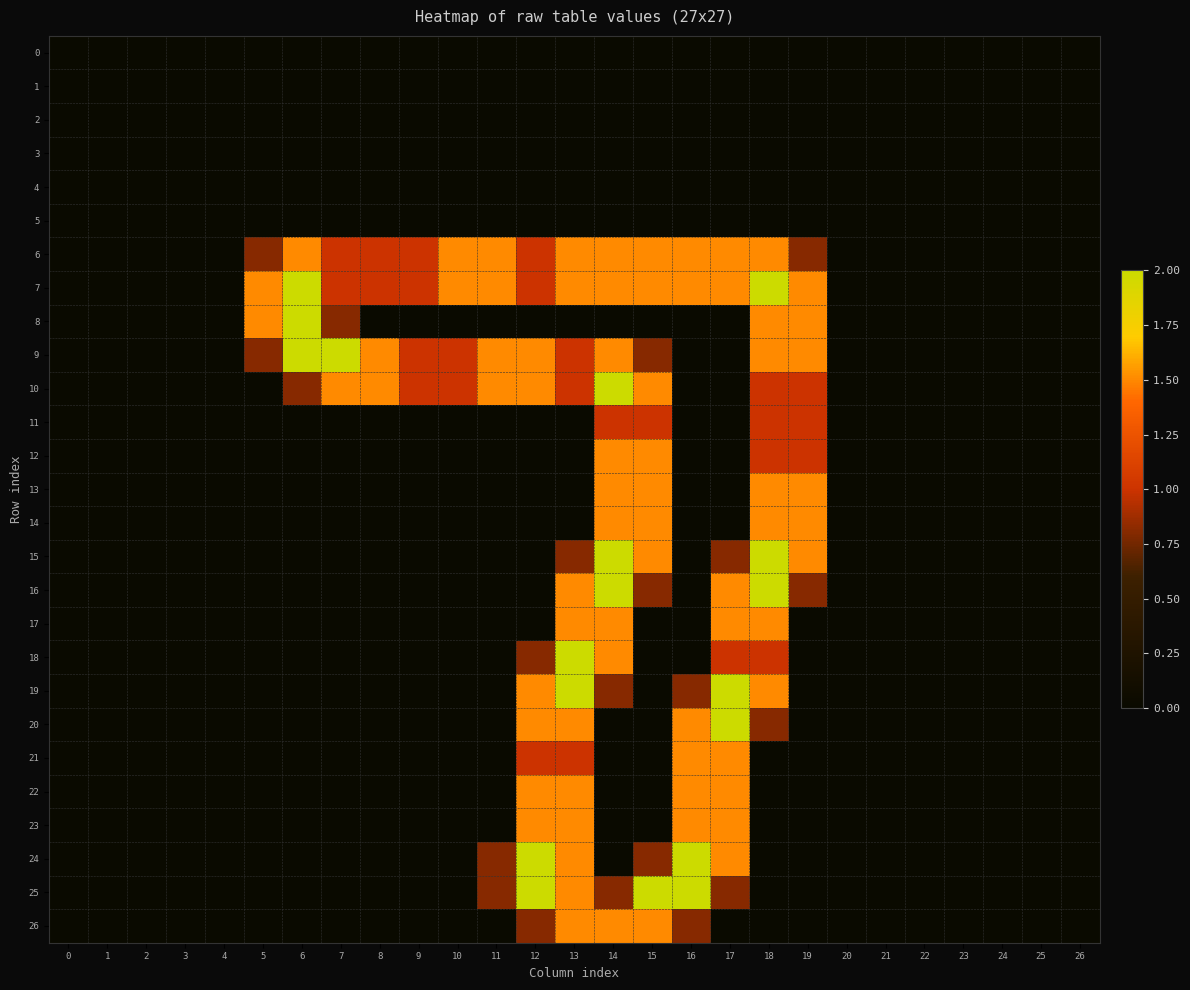

What is the greatest value displayed?

2.0